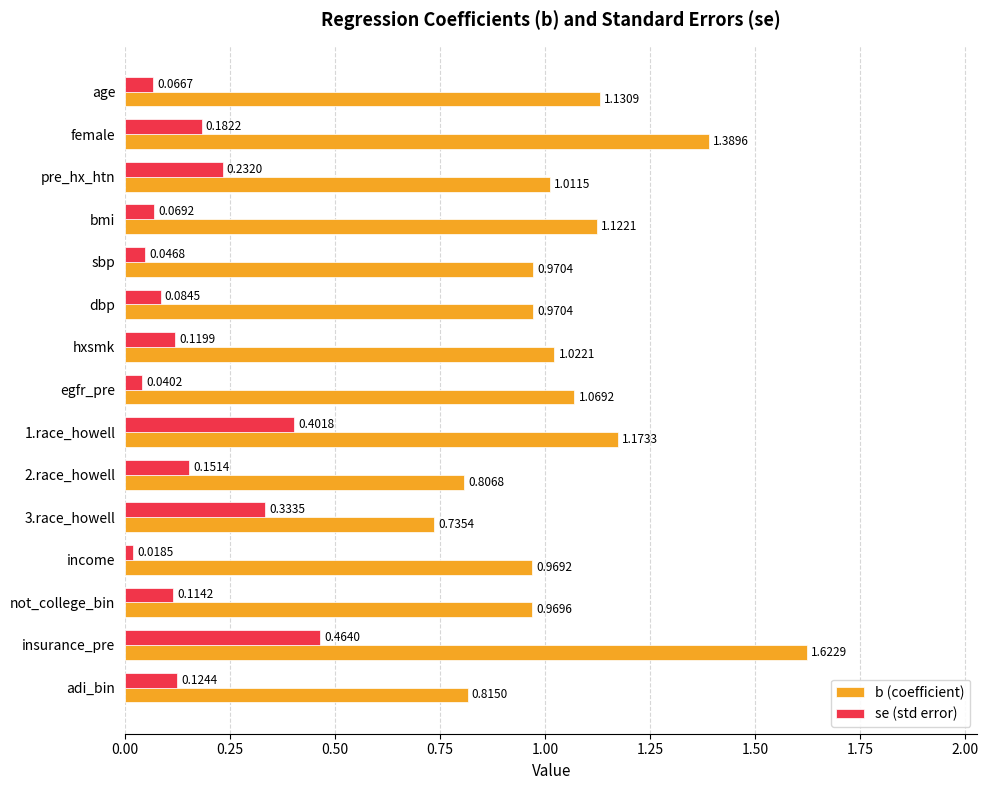

At how many categories does at least one series exceed 0?

15